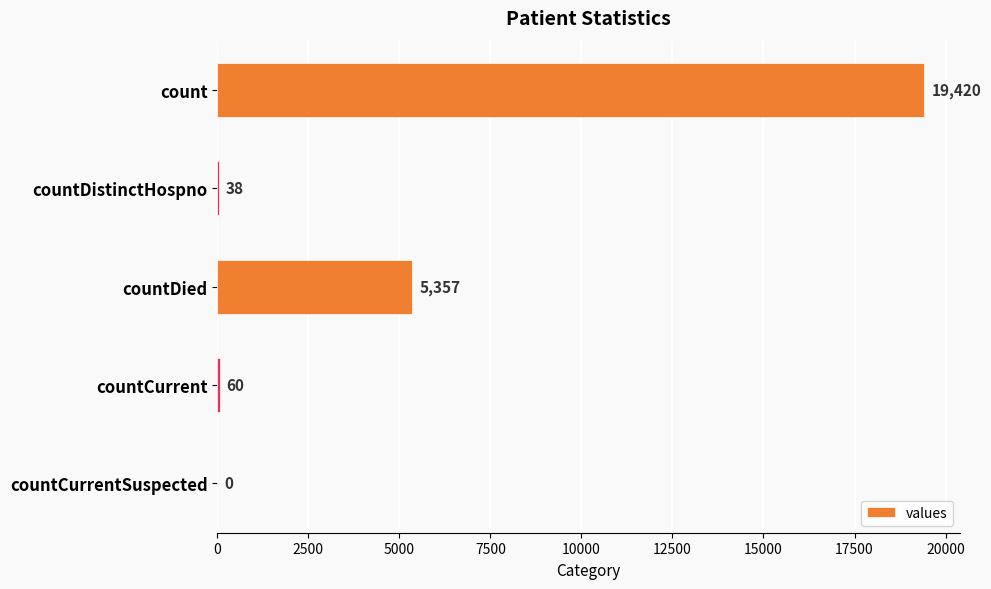

The value at count is 34229. True or false?

False